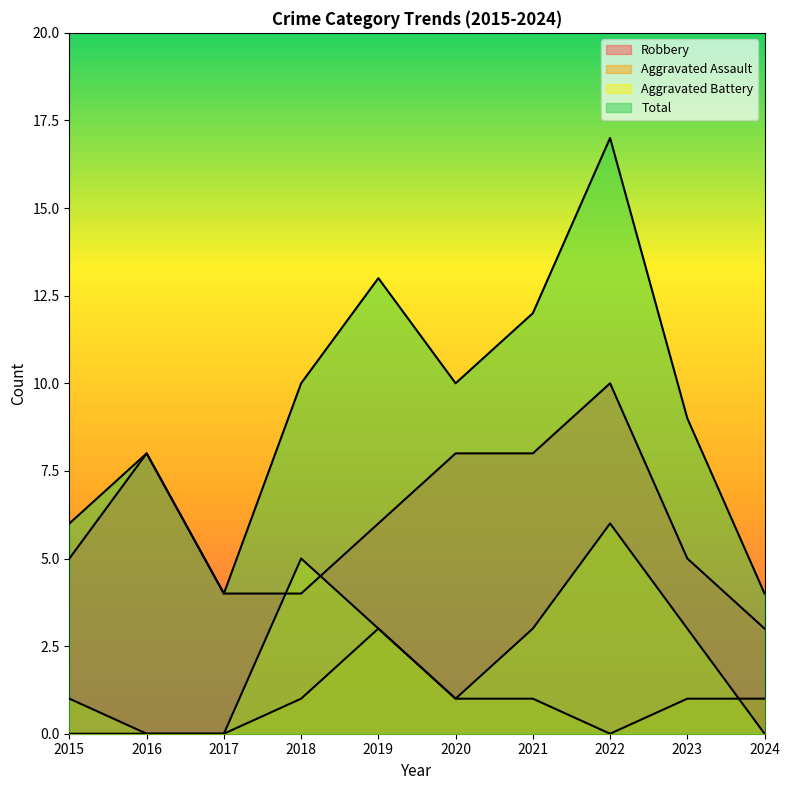

What is the difference between the second highest and second lowest values in the Total series?

9